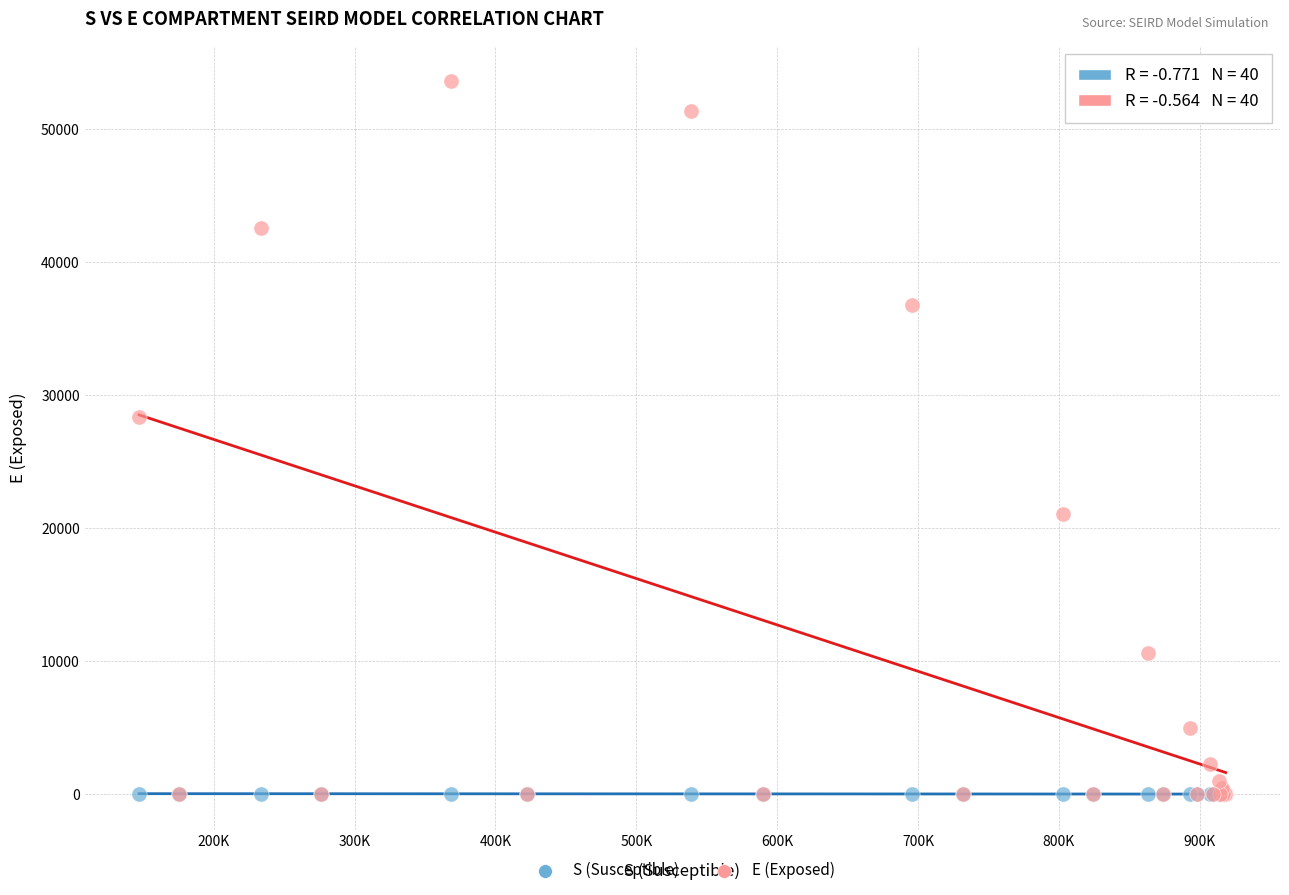

In the E (Exposed) series, what Y value is closest to 26804?

28387.8